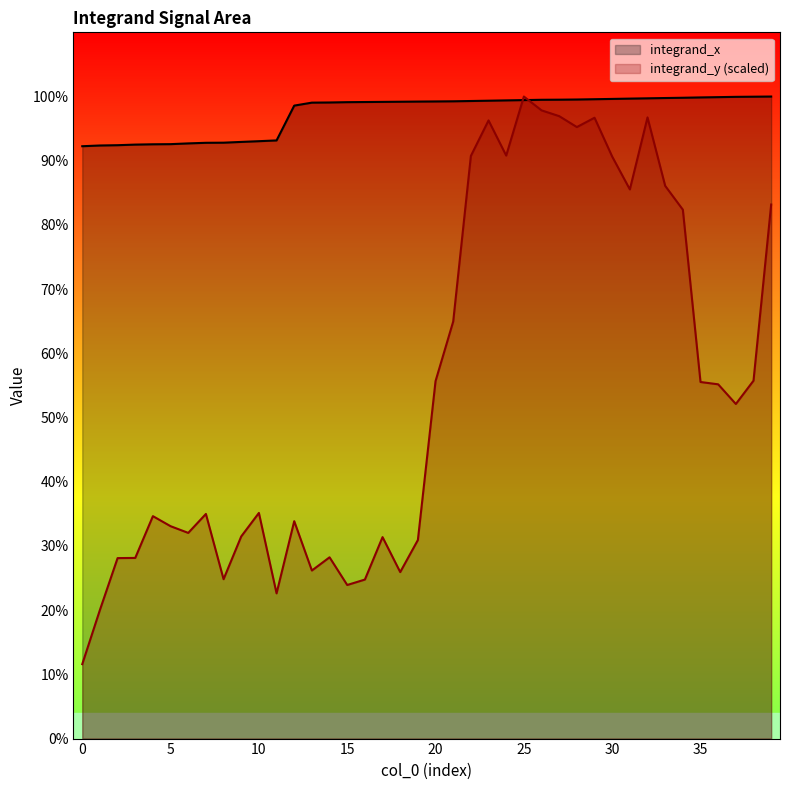

Is it true that integrand_x equals 4.3 at 38?

True